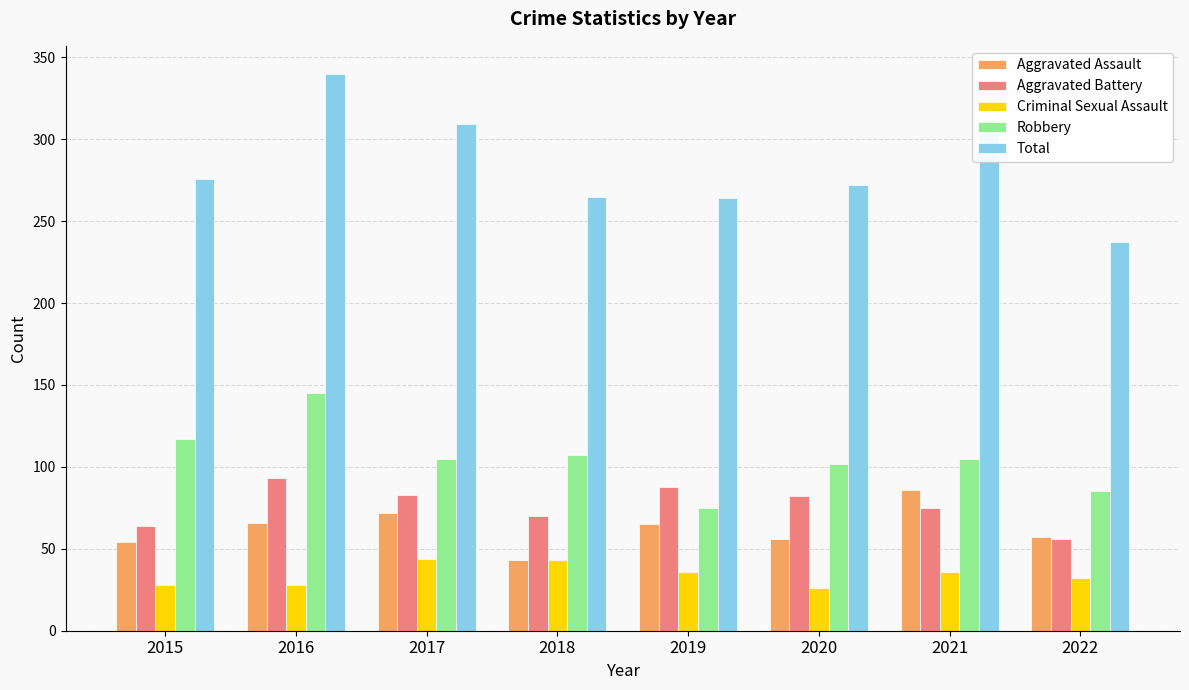

Which series has the largest total across all categories?

Total